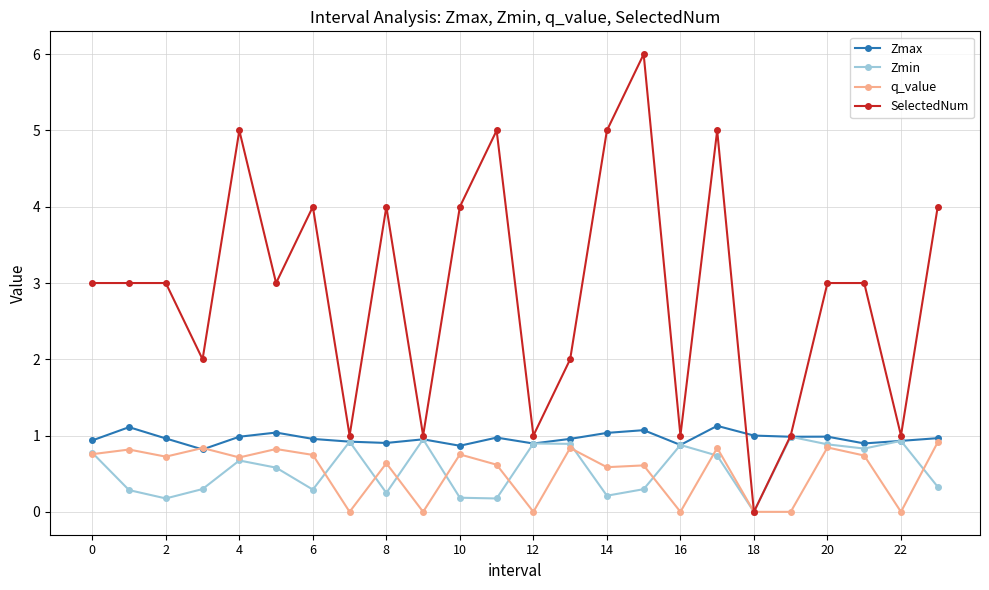

Which series has the largest total across all categories?

SelectedNum